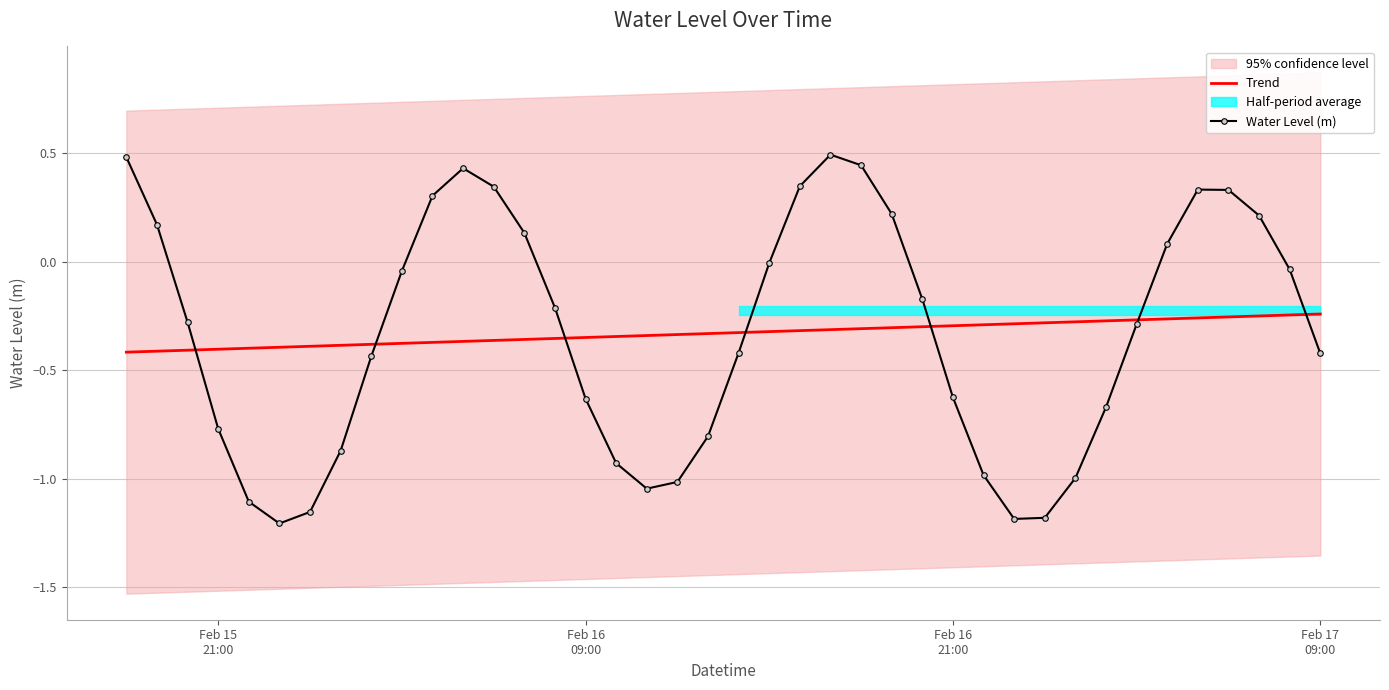

True or false: Trend has more than 2 interior local peaks.

False